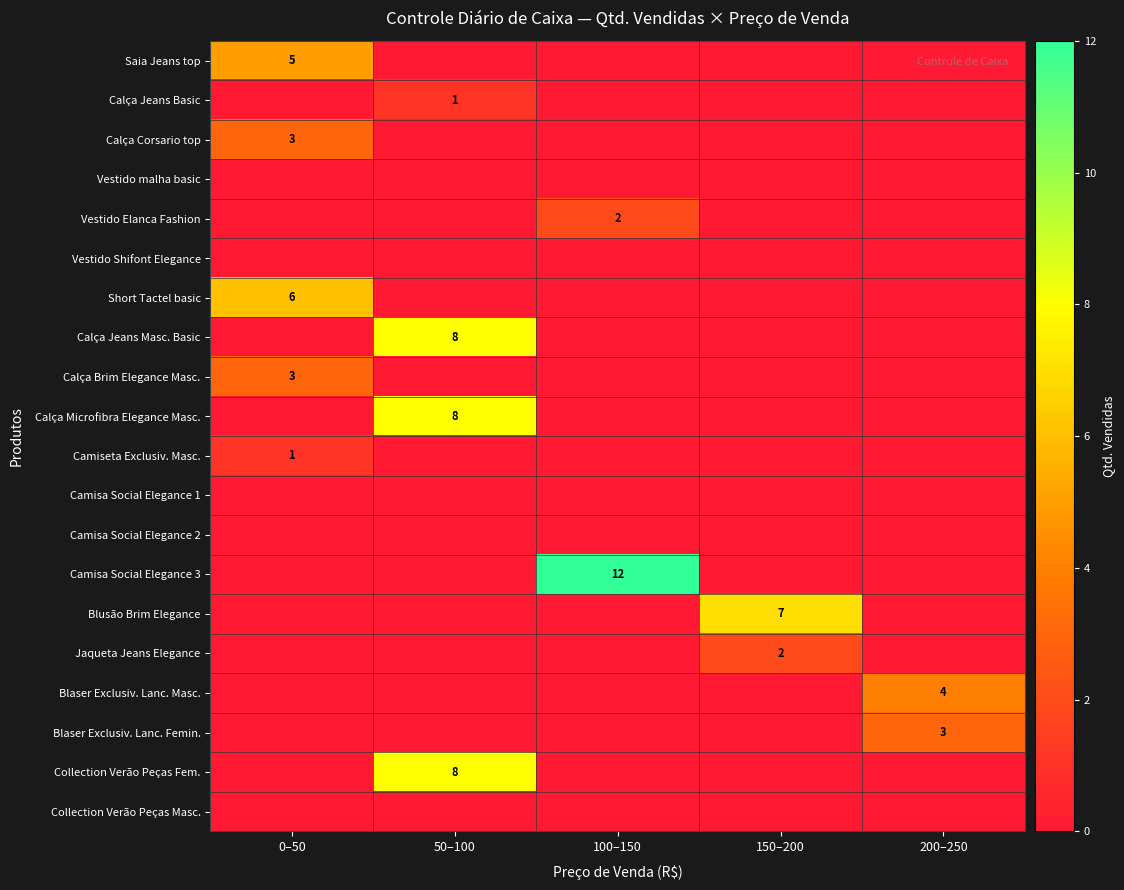

The Jaqueta Jeans Elegance series shows 1 at 150–200. True or false?

False